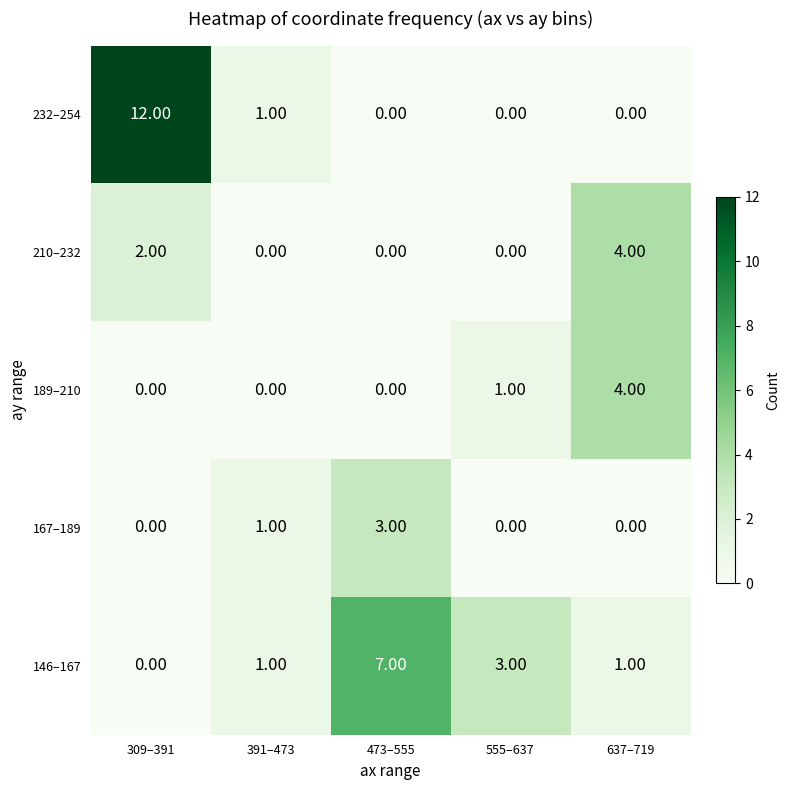

How many positive values does the 232–254 series have?

2